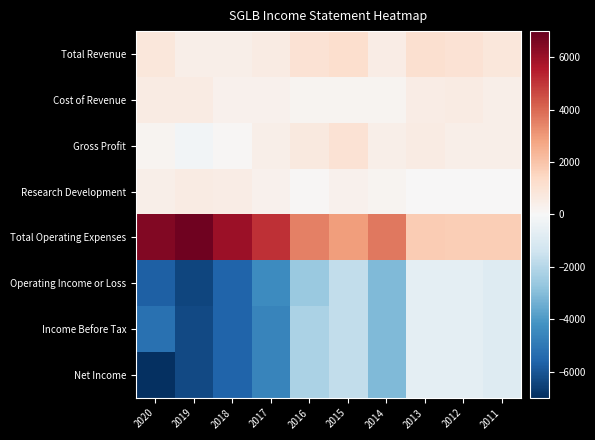

Which series has the largest total across all categories?

Total Operating Expenses